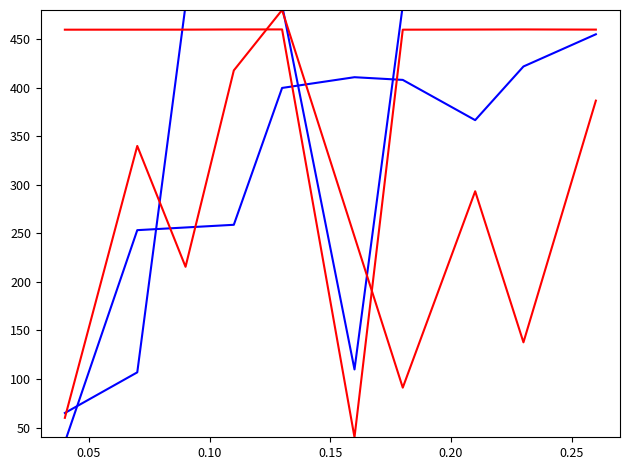

How many interior local valleys does the Компьютеры (7c) series have?

3